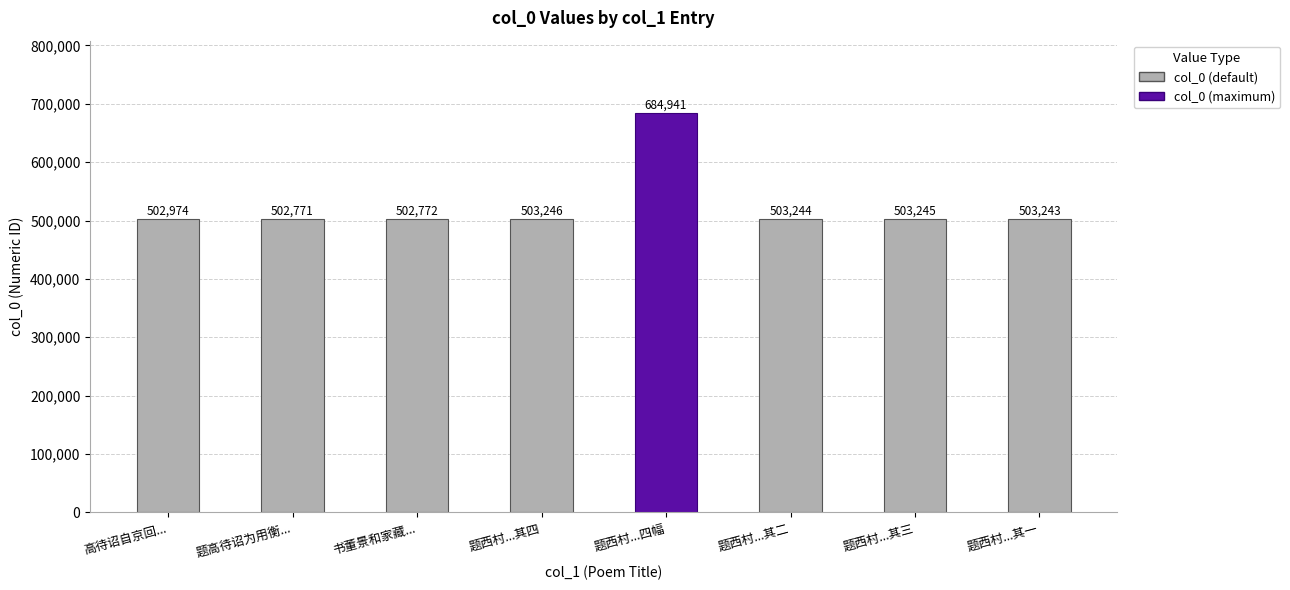

Rank the categories by value from highest to lowest.

题西村...四幅, 题西村...其四, 题西村...其三, 题西村...其二, 题西村...其一, 高待诏自京回..., 书董景和家藏..., 题高待诏为用衡...